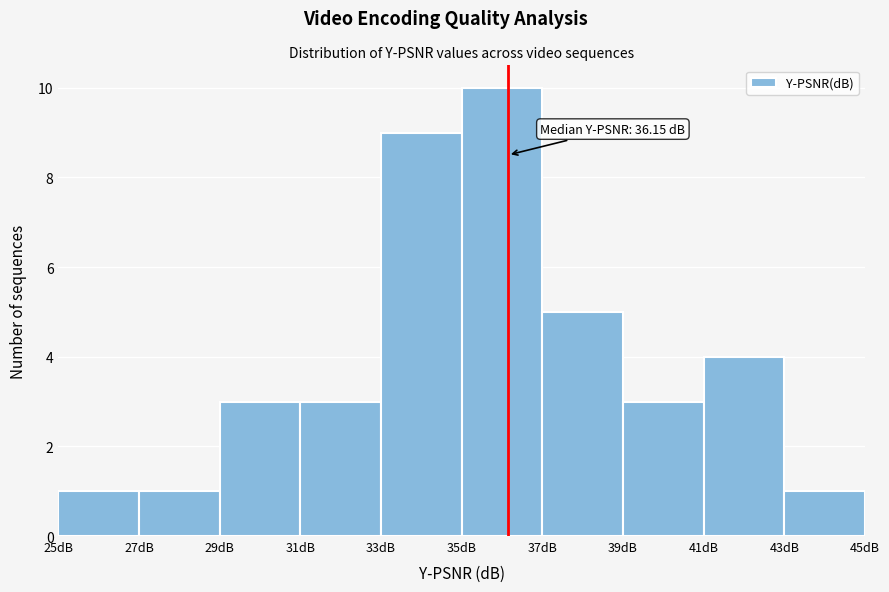

Which range on the x-axis has the tallest bar?

35 to 37